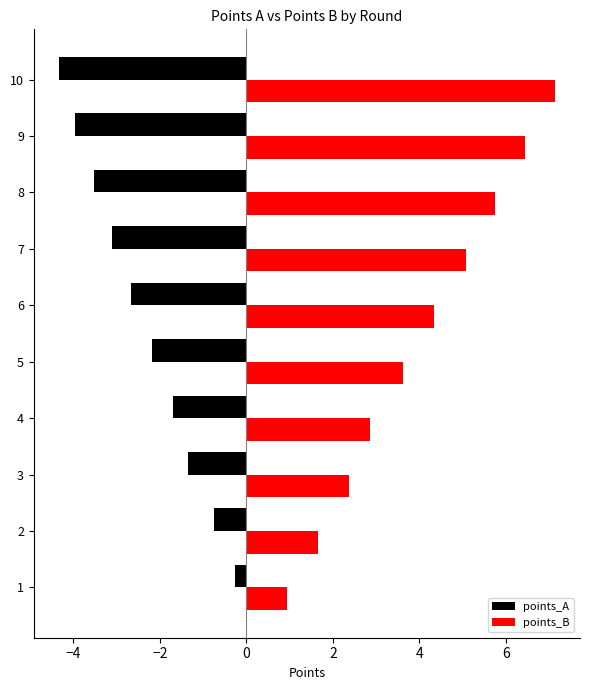

Which series has the widest spread of values?

points_B